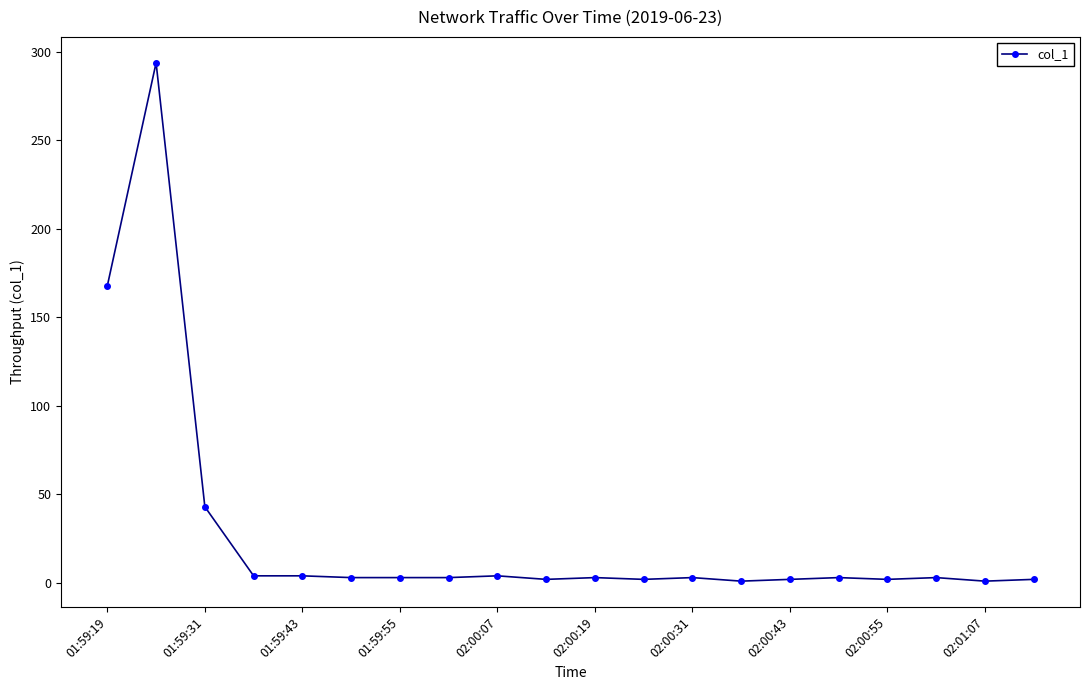

True or false: there are more than 2 points higher than both neighbors.

True